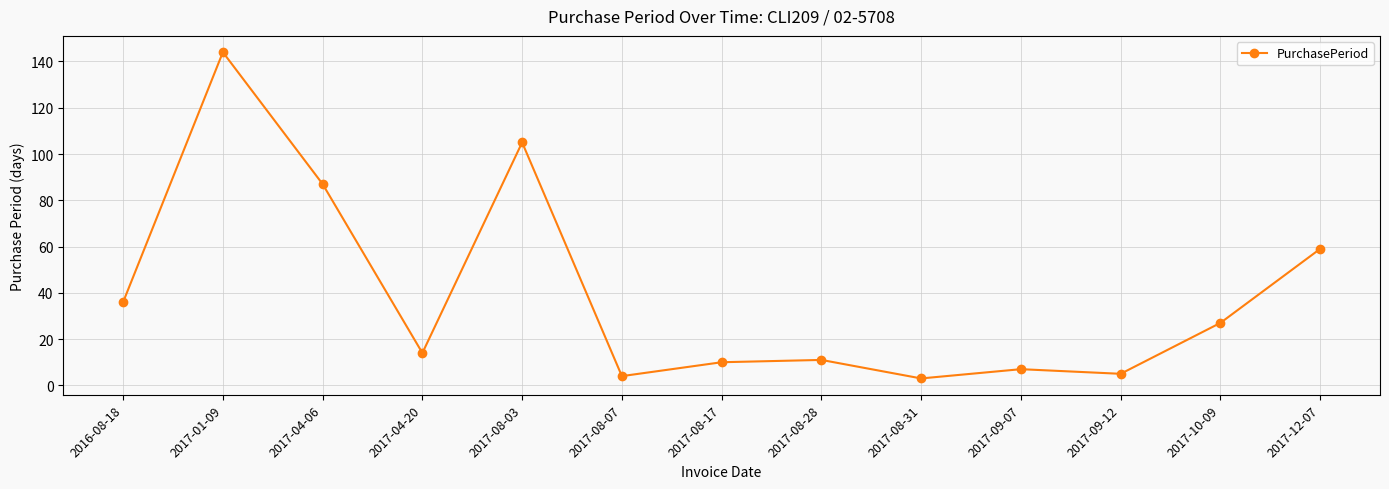

What is the maximum value shown in the chart?

144